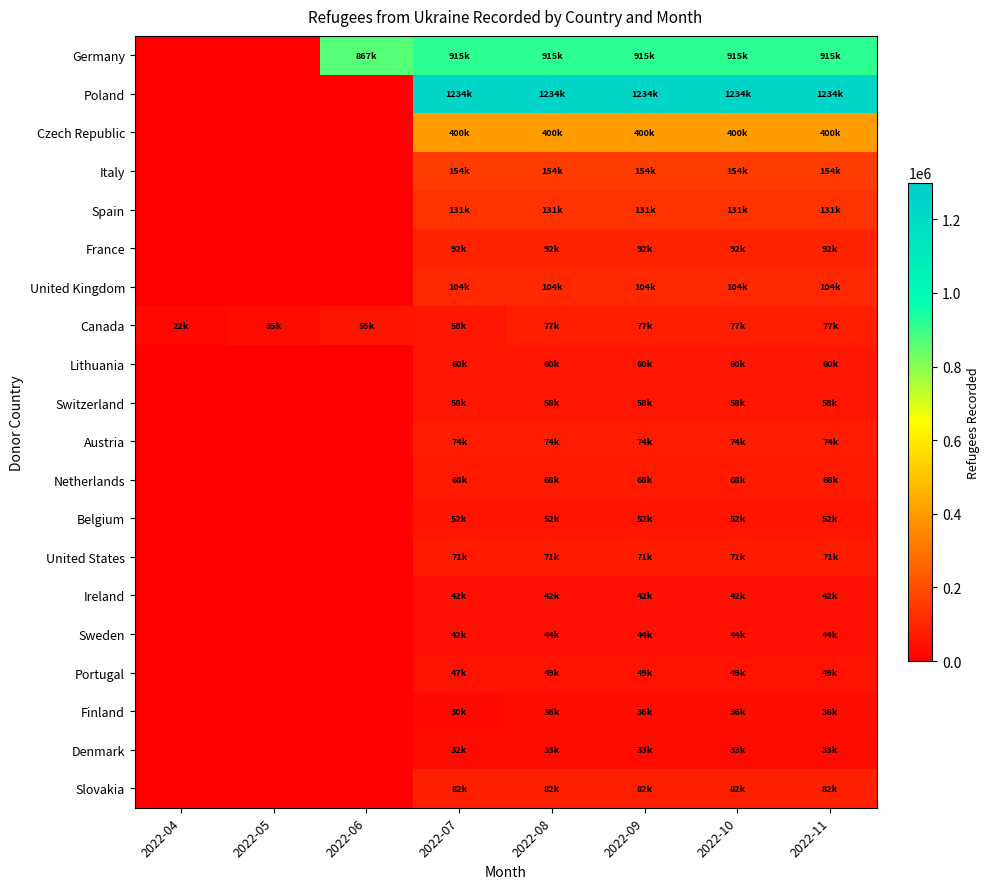

Reading left to right, list all the values displayed in this chart.

Germany: 2022-04=0	2022-05=0	2022-06=867000	2022-07=915000	2022-08=915000	2022-09=915000	2022-10=915000	2022-11=915000
Poland: 2022-04=0	2022-05=0	2022-06=0	2022-07=1234718	2022-08=1234718	2022-09=1234718	2022-10=1234718	2022-11=1234718
Czech Republic: 2022-04=0	2022-05=0	2022-06=0	2022-07=400559	2022-08=400559	2022-09=400559	2022-10=400559	2022-11=400559
Italy: 2022-04=0	2022-05=0	2022-06=0	2022-07=154710	2022-08=154710	2022-09=154710	2022-10=154710	2022-11=154710
Spain: 2022-04=0	2022-05=0	2022-06=0	2022-07=131771	2022-08=131771	2022-09=131771	2022-10=131771	2022-11=131771
France: 2022-04=0	2022-05=0	2022-06=0	2022-07=92156	2022-08=92156	2022-09=92156	2022-10=92156	2022-11=92156
United Kingdom: 2022-04=0	2022-05=0	2022-06=0	2022-07=104000	2022-08=104000	2022-09=104000	2022-10=104000	2022-11=104000
Canada: 2022-04=22253	2022-05=35455	2022-06=55488	2022-07=58869	2022-08=77154	2022-09=77154	2022-10=77154	2022-11=77154
Lithuania: 2022-04=0	2022-05=0	2022-06=0	2022-07=60010	2022-08=60010	2022-09=60010	2022-10=60010	2022-11=60010
Switzerland: 2022-04=0	2022-05=0	2022-06=0	2022-07=58643	2022-08=58643	2022-09=58643	2022-10=58643	2022-11=58643
Austria: 2022-04=0	2022-05=0	2022-06=0	2022-07=74492	2022-08=74492	2022-09=74492	2022-10=74492	2022-11=74492
Netherlands: 2022-04=0	2022-05=0	2022-06=0	2022-07=68050	2022-08=68050	2022-09=68050	2022-10=68050	2022-11=68050
Belgium: 2022-04=0	2022-05=0	2022-06=0	2022-07=52038	2022-08=52038	2022-09=52038	2022-10=52038	2022-11=52038
United States: 2022-04=0	2022-05=0	2022-06=0	2022-07=71000	2022-08=71000	2022-09=71000	2022-10=71000	2022-11=71000
Ireland: 2022-04=0	2022-05=0	2022-06=0	2022-07=42764	2022-08=42764	2022-09=42764	2022-10=42764	2022-11=42764
Sweden: 2022-04=0	2022-05=0	2022-06=0	2022-07=42788	2022-08=44546	2022-09=44546	2022-10=44546	2022-11=44546
Portugal: 2022-04=0	2022-05=0	2022-06=0	2022-07=47847	2022-08=49718	2022-09=49718	2022-10=49718	2022-11=49718
Finland: 2022-04=0	2022-05=0	2022-06=0	2022-07=30372	2022-08=36652	2022-09=36652	2022-10=36652	2022-11=36652
Denmark: 2022-04=0	2022-05=0	2022-06=0	2022-07=32116	2022-08=33396	2022-09=33396	2022-10=33396	2022-11=33396
Slovakia: 2022-04=0	2022-05=0	2022-06=0	2022-07=82184	2022-08=82184	2022-09=82184	2022-10=82184	2022-11=82184